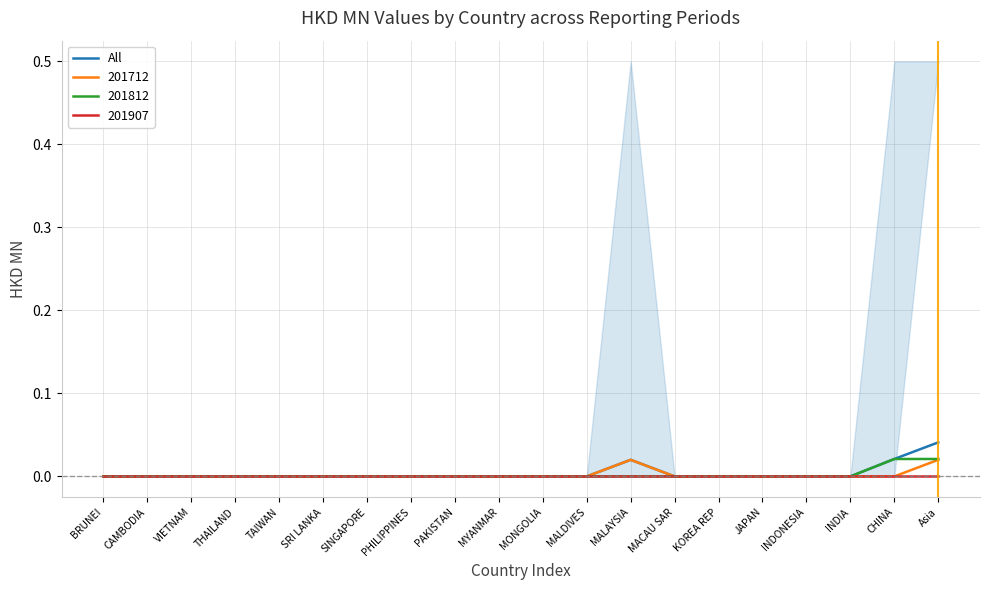

What is the label of the 16th point from the right?

TAIWAN